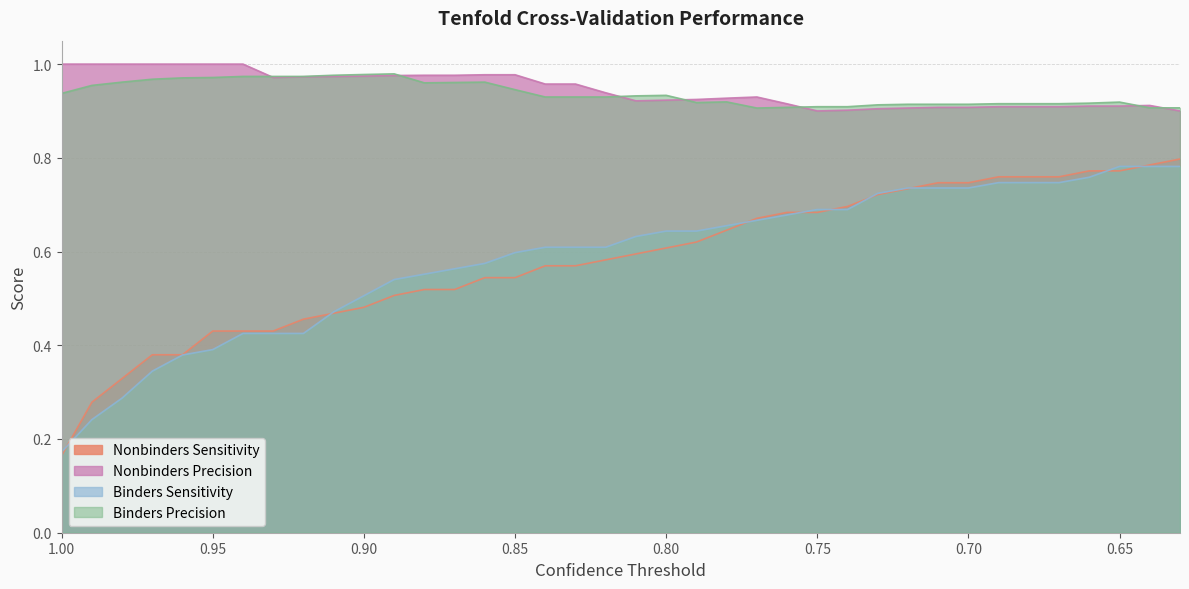

What is the maximum value shown in the chart?

1.0